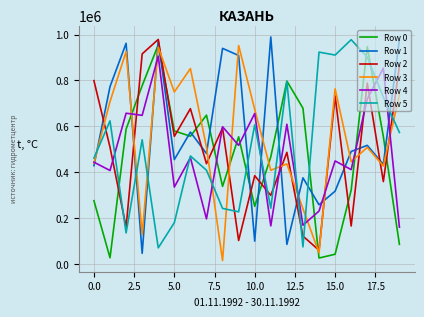

Does the chart have visible grid lines?

Yes